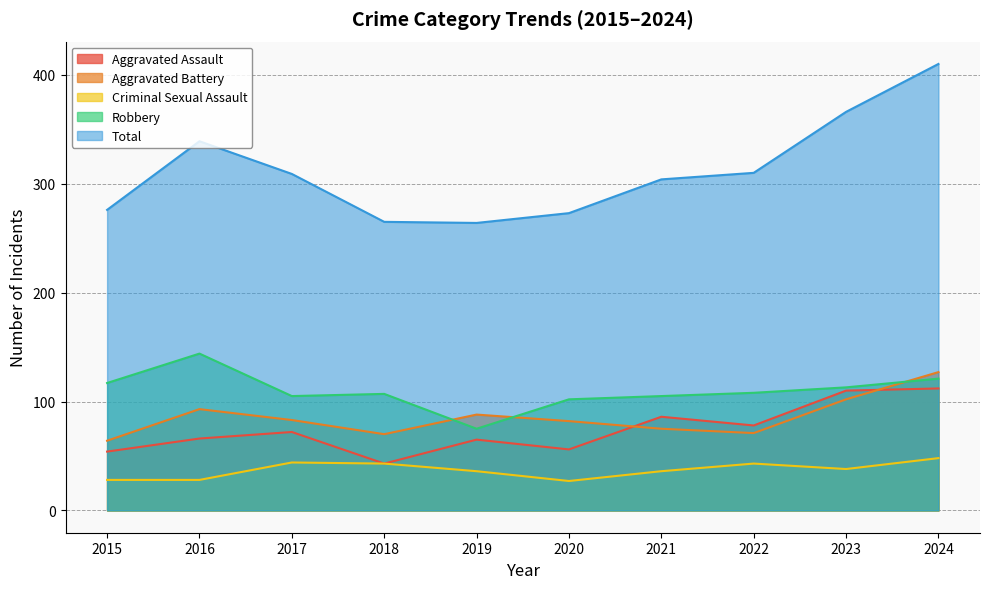

At how many categories does at least one series exceed 224?

10